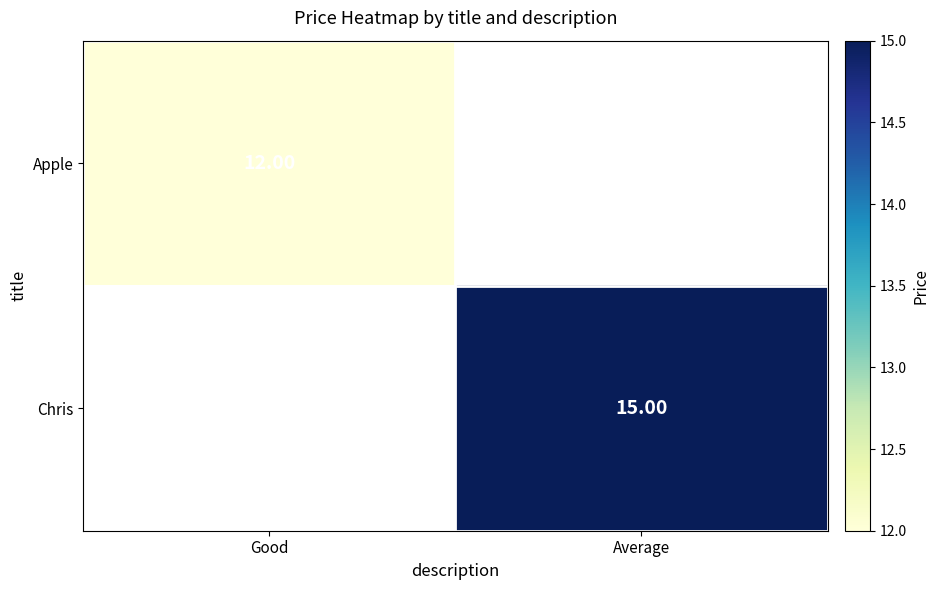

At how many categories does at least one series exceed 12?

1